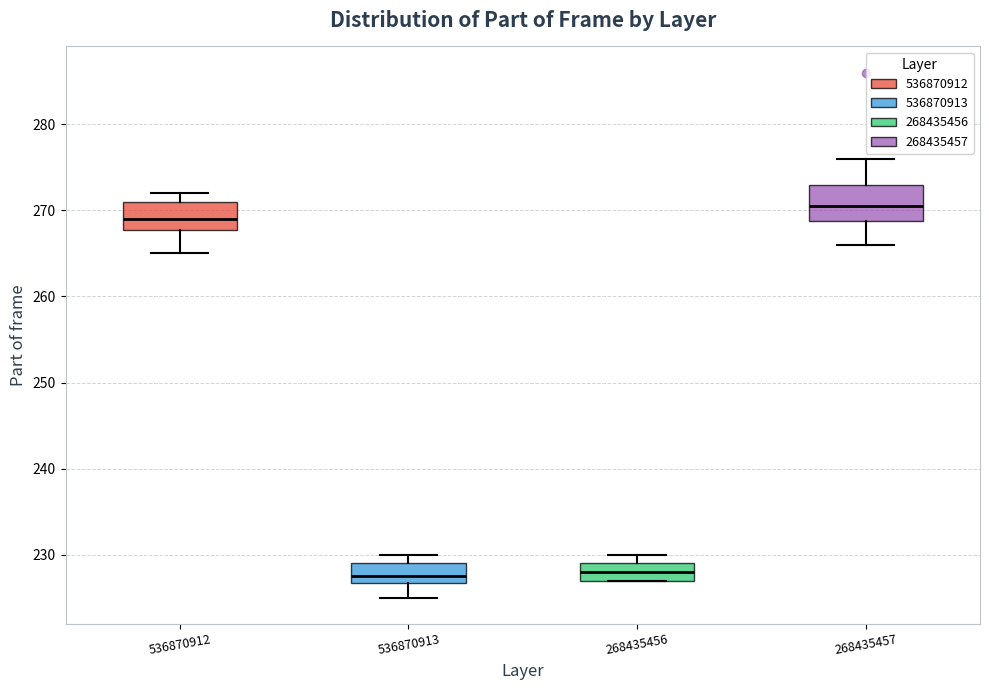

Where does the upper whisker of the box at x = 268435457 end on the y-axis? The values are not printed on the chart, so give them approximately, as read against the axis.

276